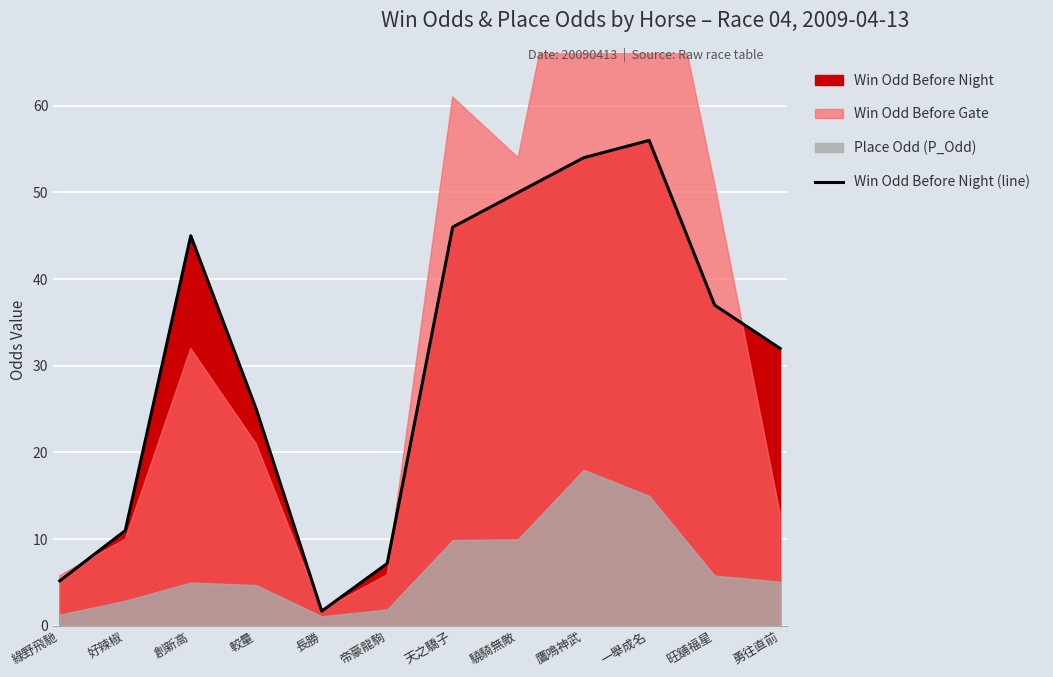

What is the value of the 9th point from the left?

54.0